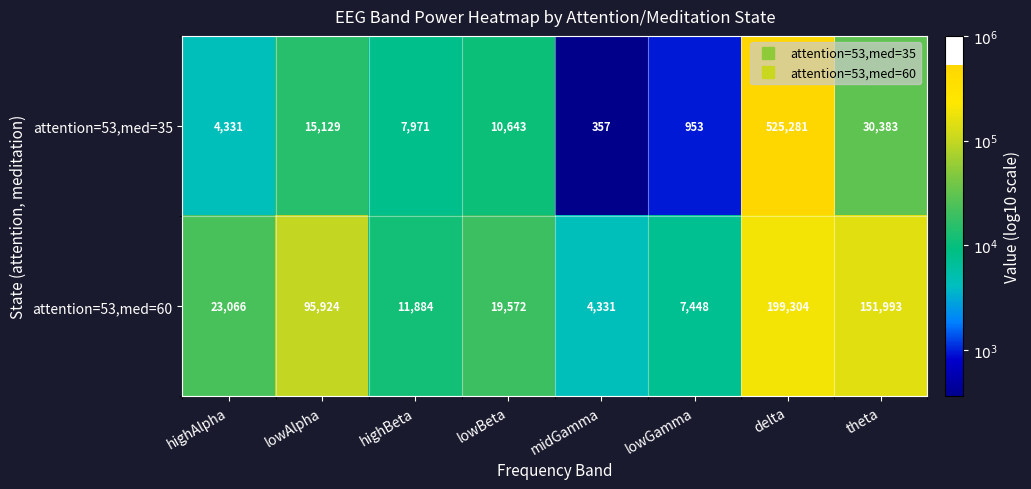

Where does the attention=53,med=35 series first go above 10643?

lowAlpha